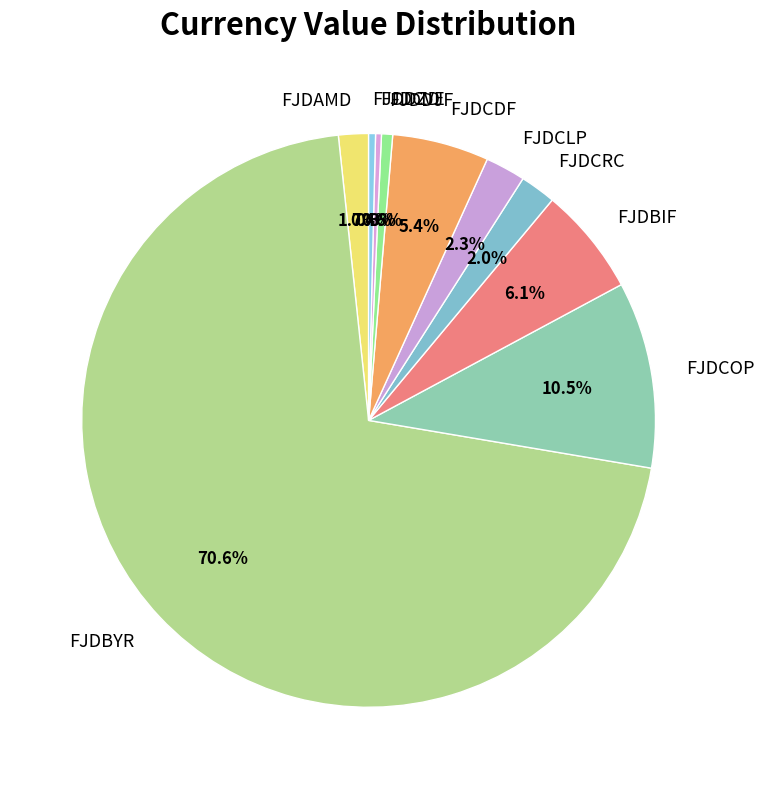

Which slice is the largest?

FJDBYR